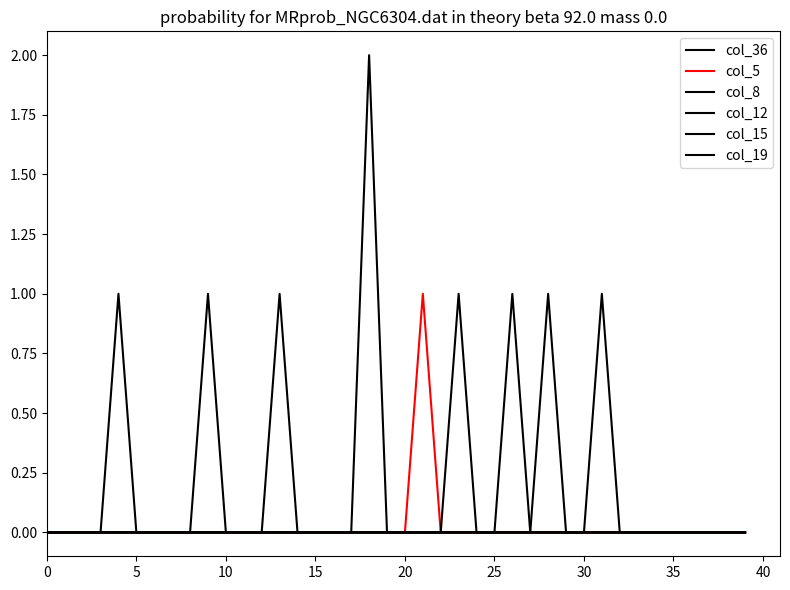

Does the chart display data point markers on the line(s)?

No